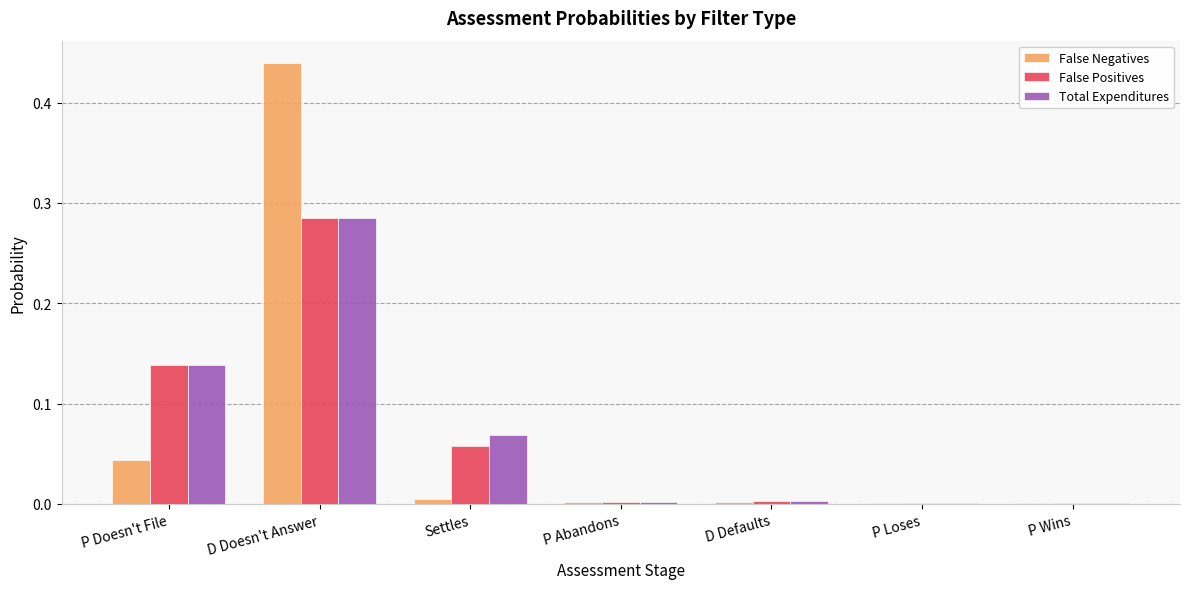

Which series changed the most between P Doesn't File and Settles?

False Positives